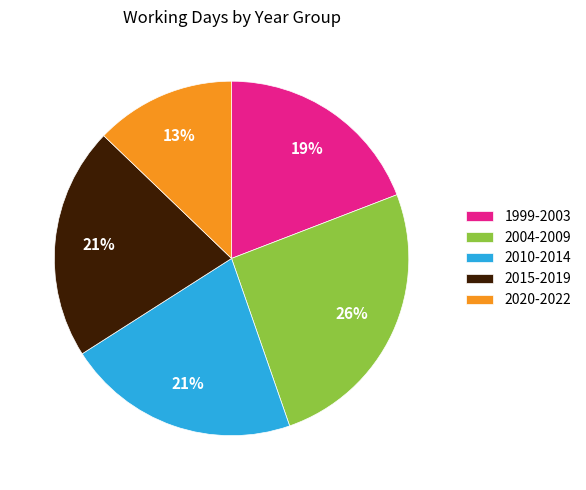

To the nearest percent, what portion does 2015-2019 represent?

21%